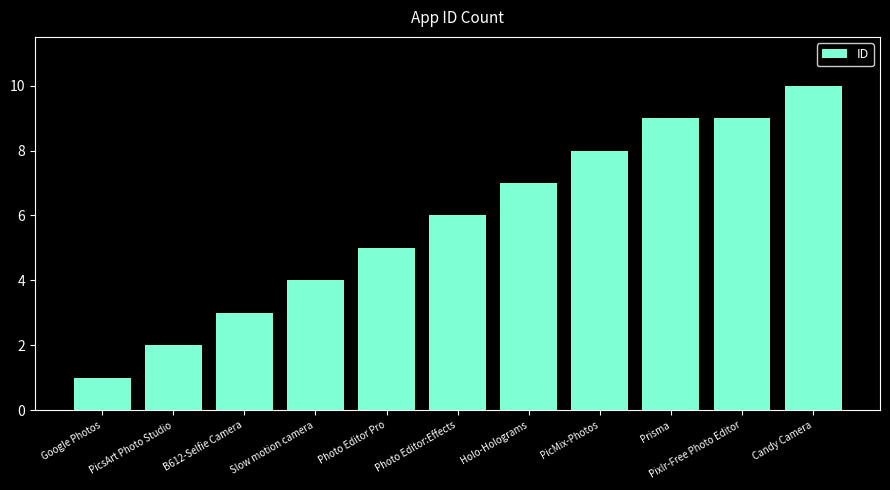

How many data points are less than 6?

5